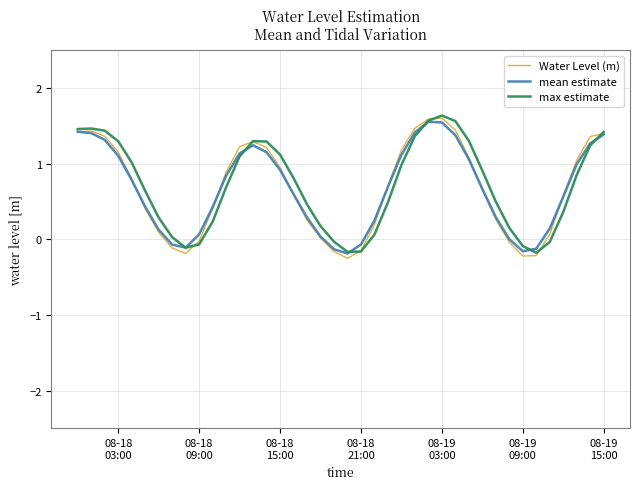

What is the maximum value for Water Level (m)?

1.6